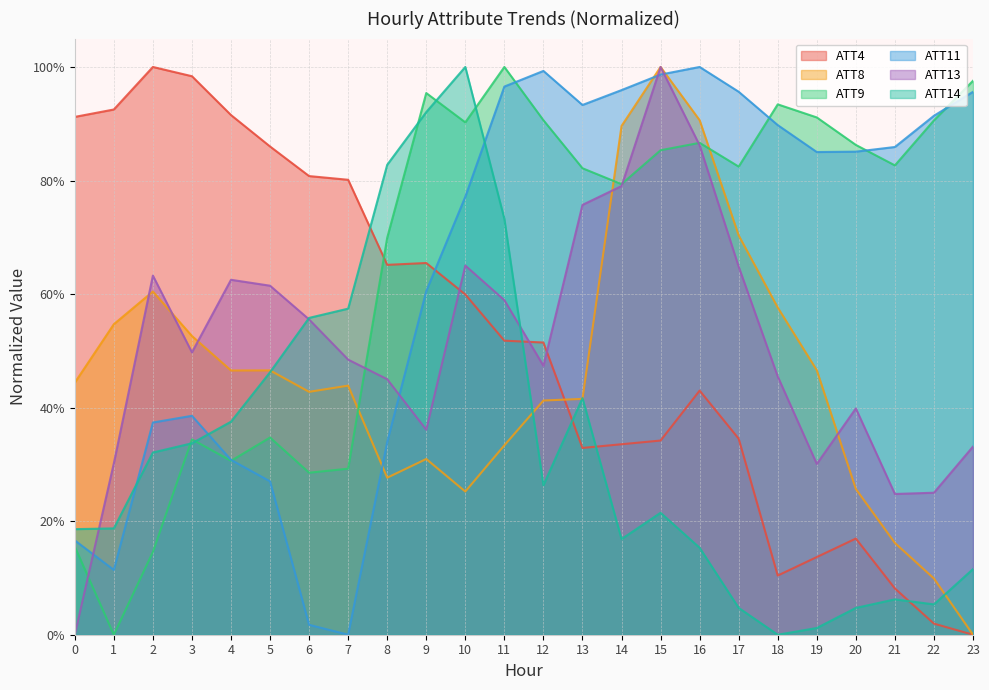

What are all the series names shown in the legend?

ATT4, ATT8, ATT9, ATT11, ATT13, ATT14